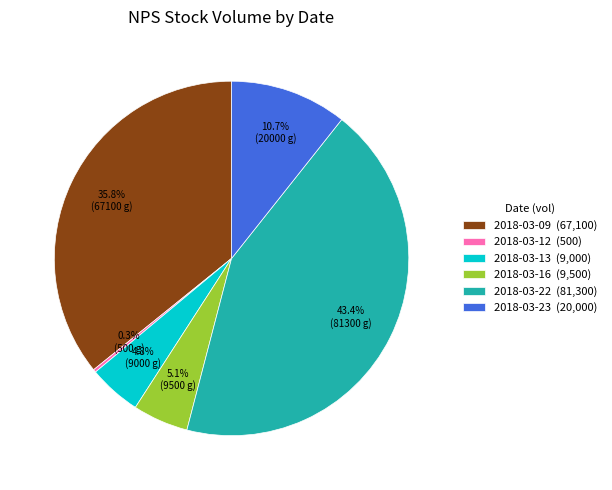

Between 2018-03-16 (9,500) and 2018-03-23 (20,000), which is larger?

2018-03-23 (20,000)